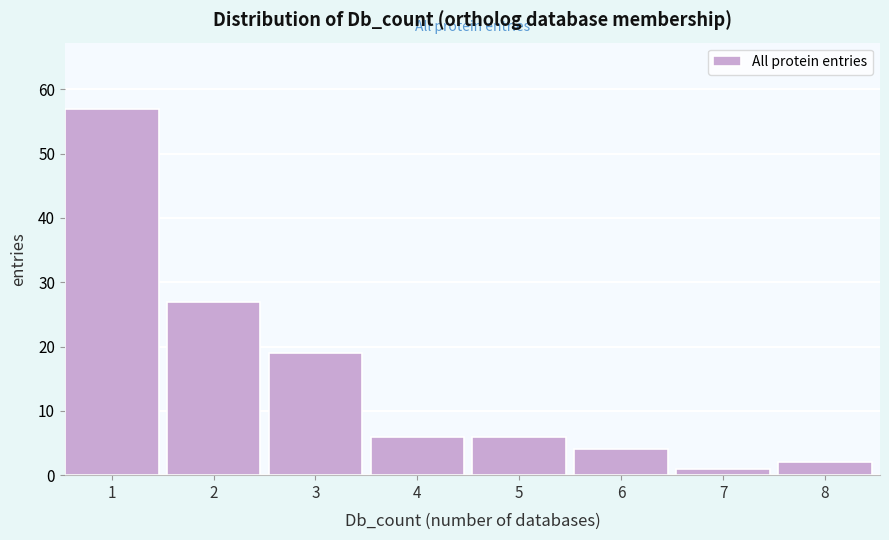

Reading left to right, list all the values displayed in this chart.

57	27	19	6	6	4	1	2